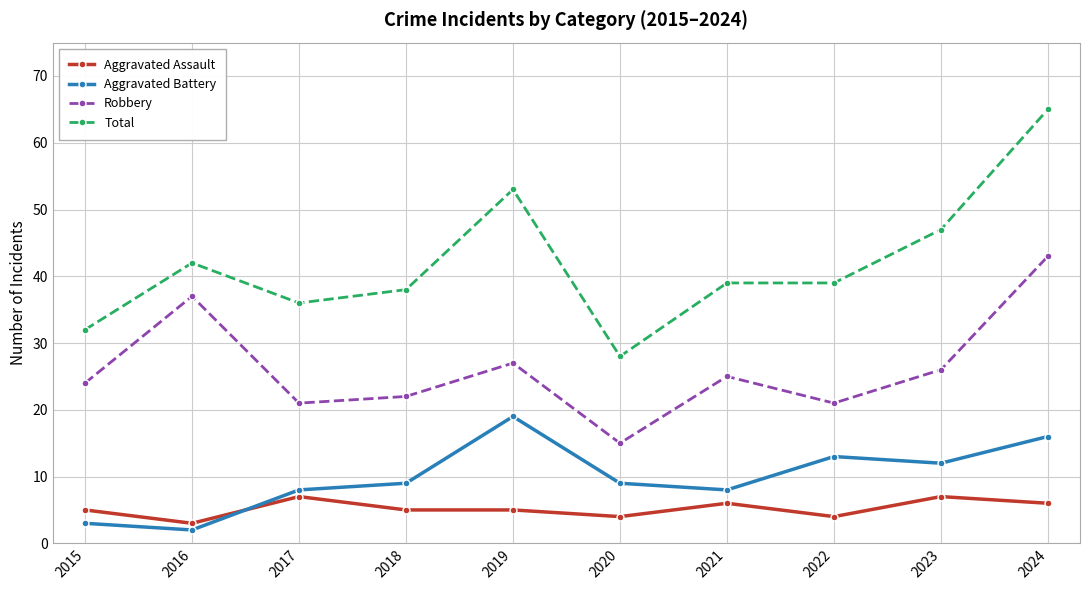

Which series has the largest total across all categories?

Total